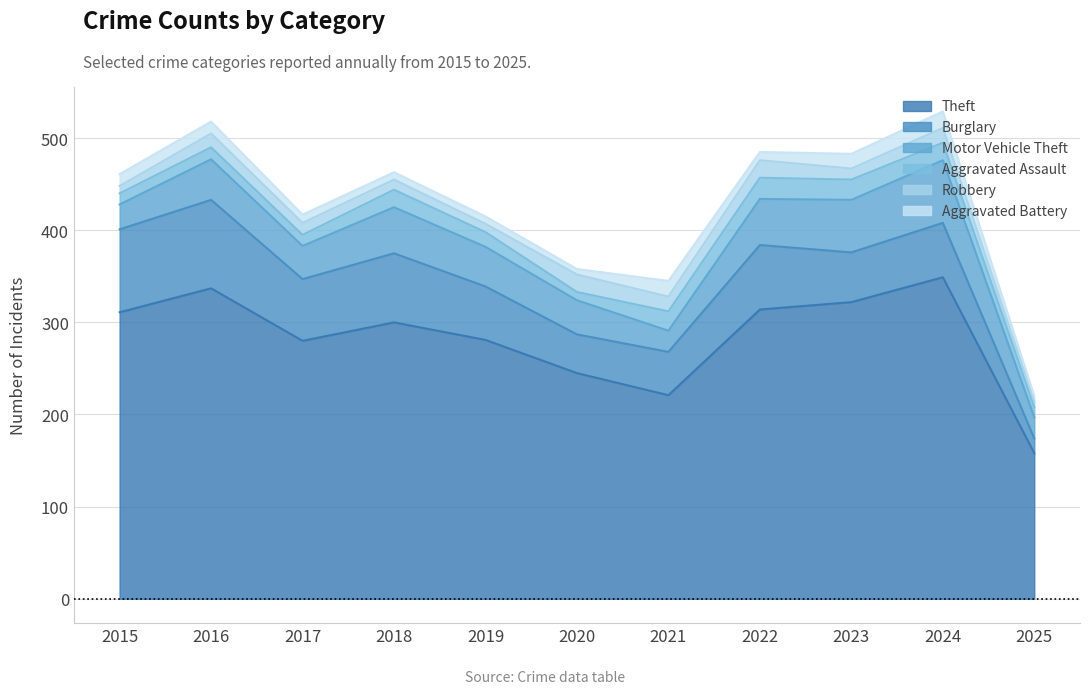

At which category is the sum across all series the highest?

2024